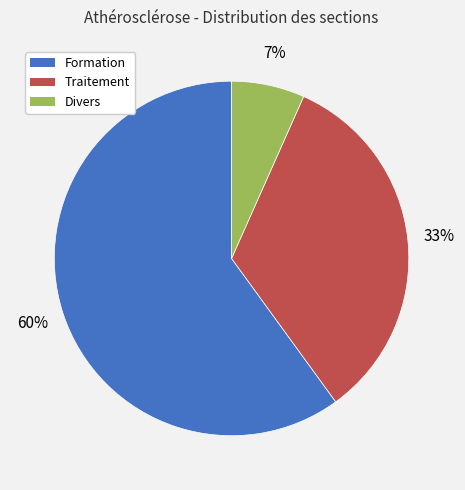

How many segments does this pie chart have?

3